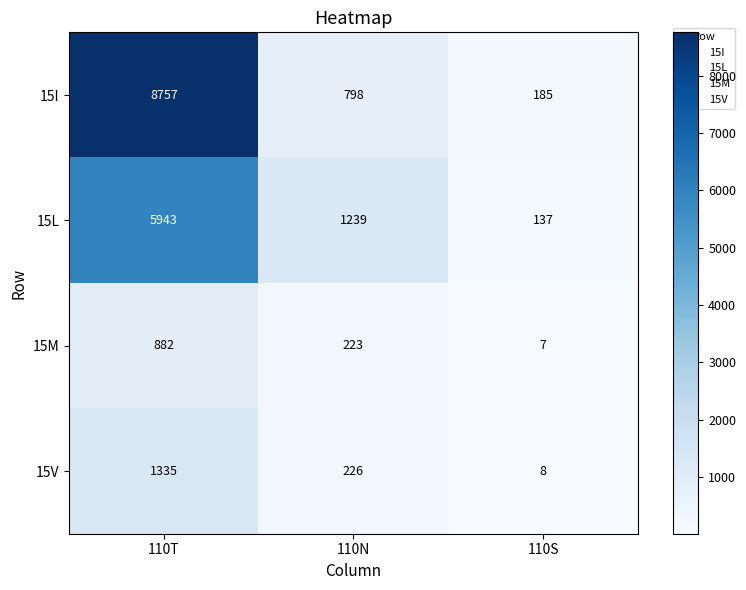

Reading right to left, extract all data points from this chart.

15I: 185	798	8757
15L: 137	1239	5943
15M: 7	223	882
15V: 8	226	1335